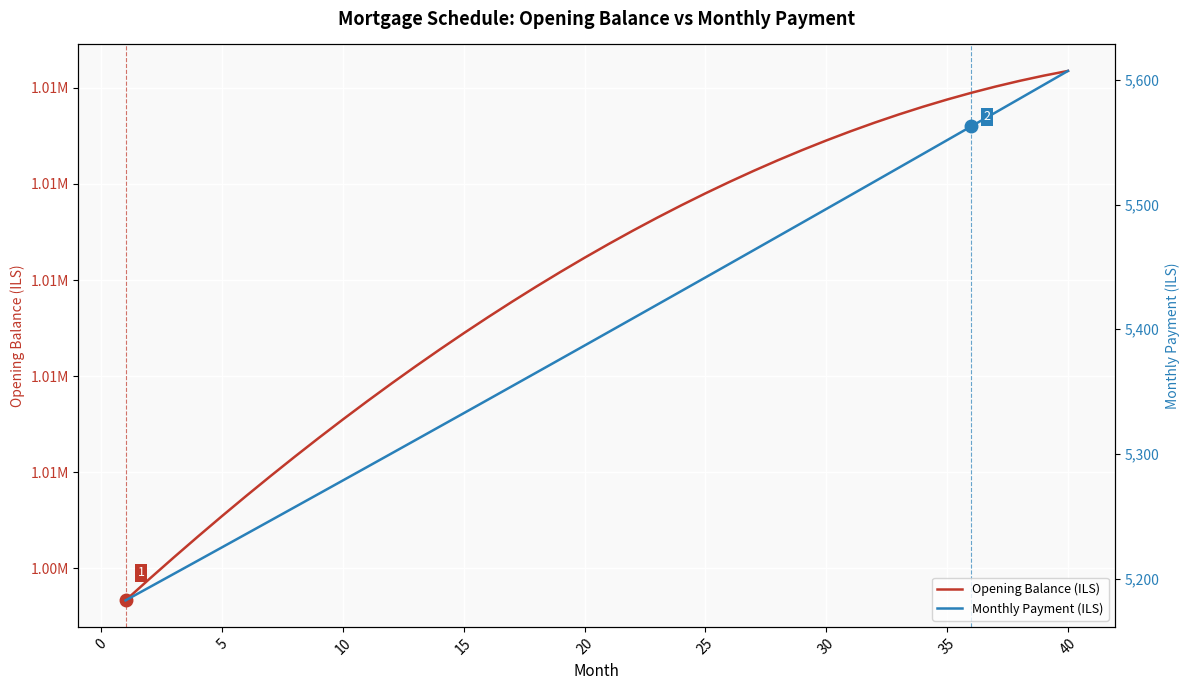

True or false: Monthly Payment (ILS) and Opening Balance (ILS) intersect in this chart.

False